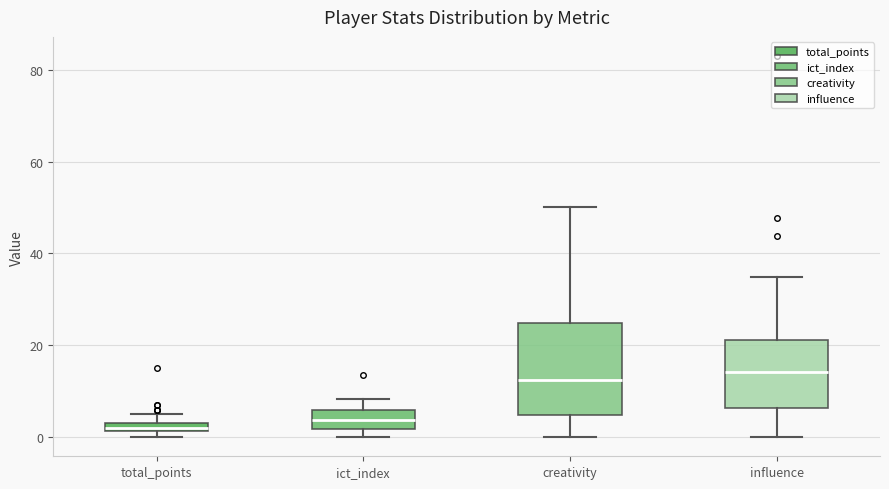

Which box is the tallest, from its lower edge to its upper edge?

creativity